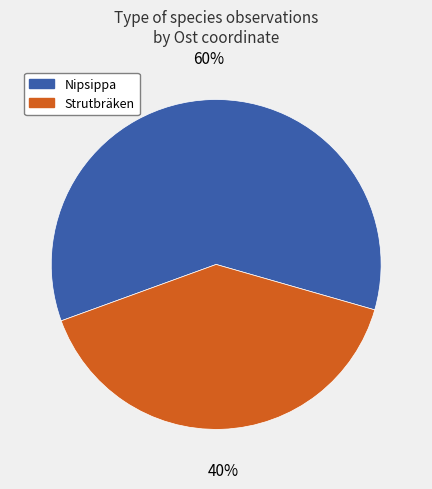

Rank the categories by value from lowest to highest.

Strutbräken, Nipsippa